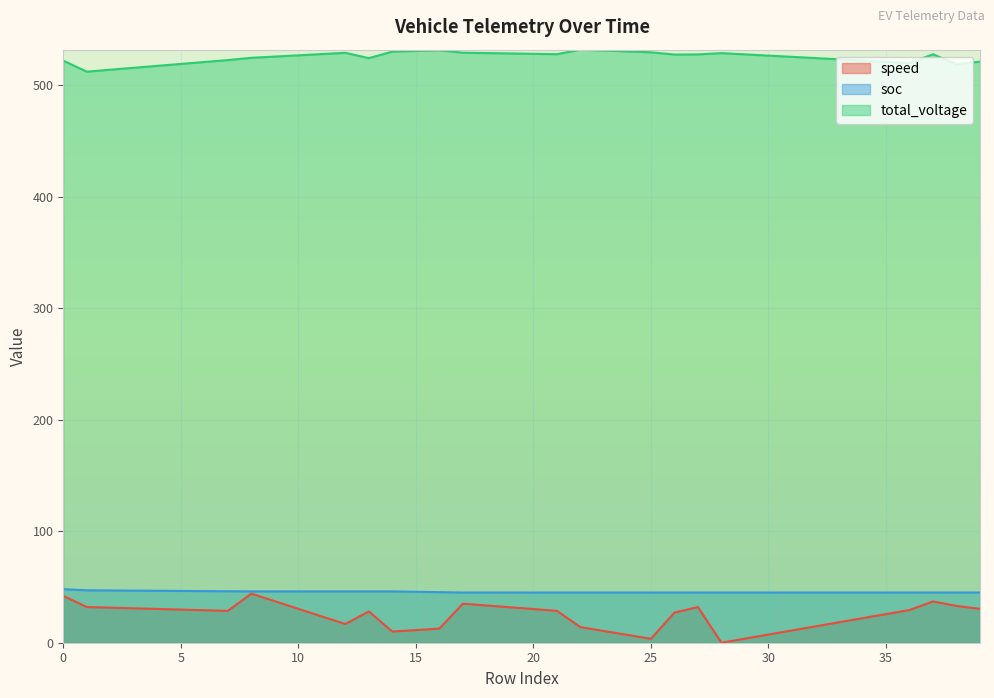

Which series has the largest total across all categories?

total_voltage